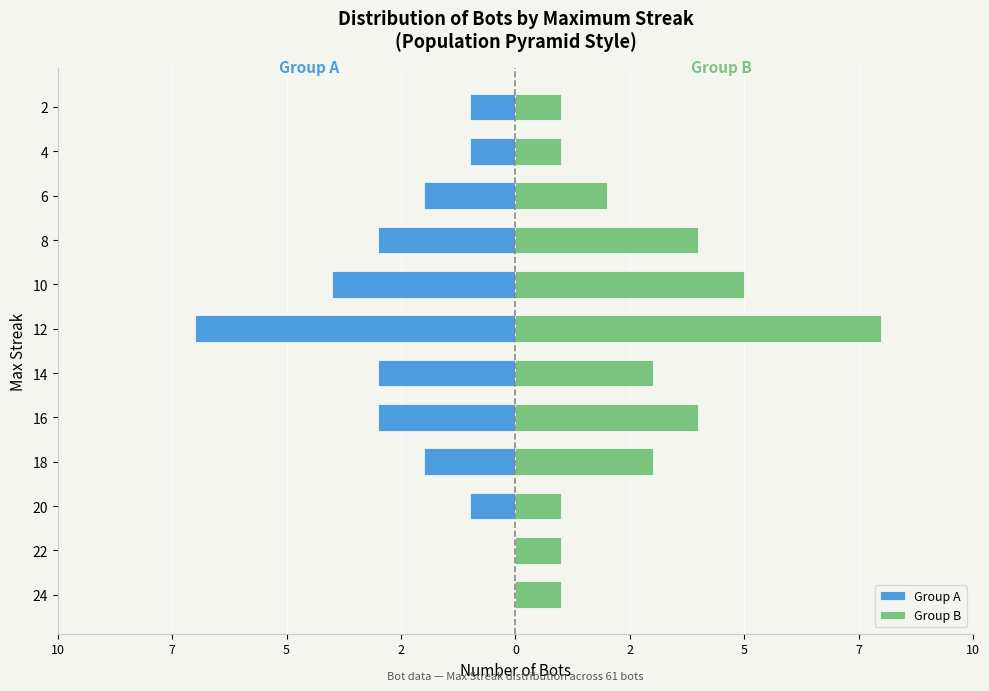

At how many categories does at least one series exceed -2?

12